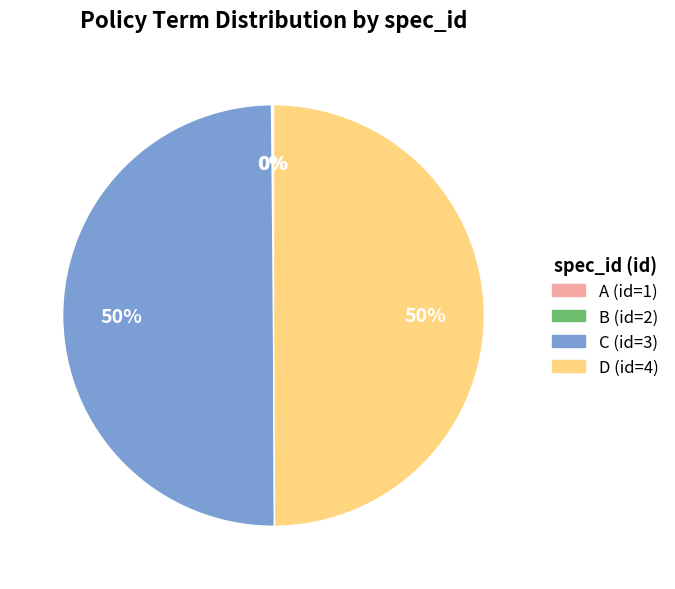

The C (id=3) slice represents 57% of the pie. True or false?

False